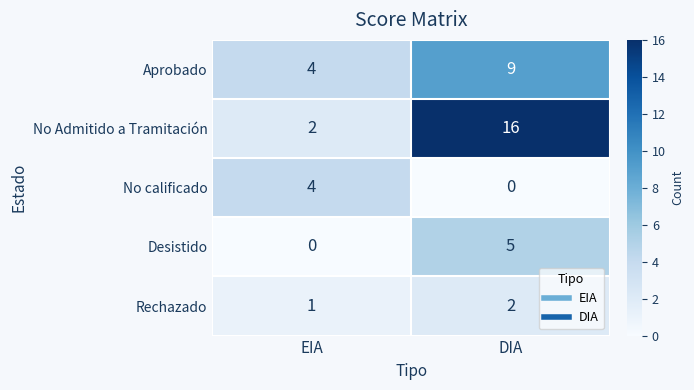

List the series in order of their peak value, highest first.

No Admitido a Tramitación, Aprobado, Desistido, No calificado, Rechazado